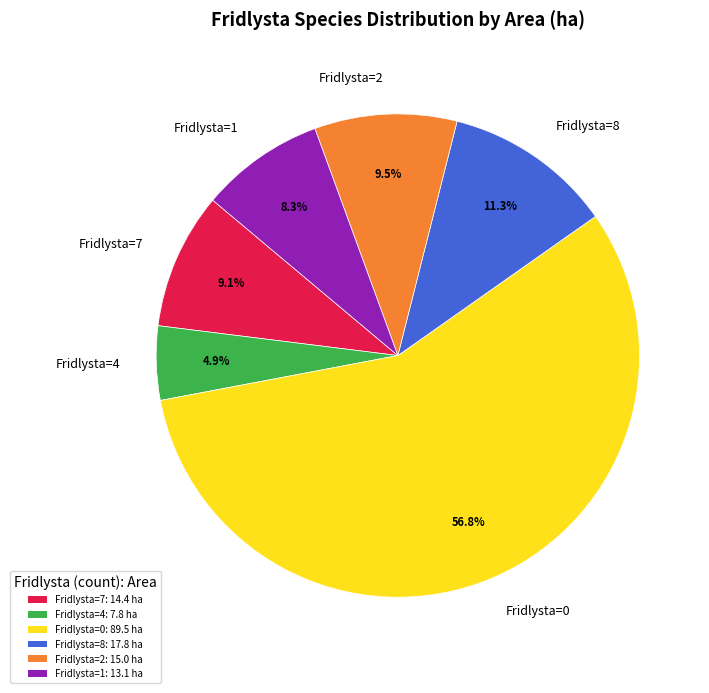

Is there any slice that represents more than half of the pie?

Yes